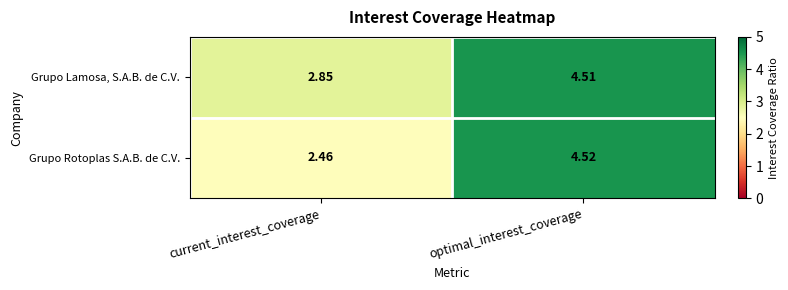

Which series changed the most between current_interest_coverage and optimal_interest_coverage?

Grupo Rotoplas S.A.B. de C.V.